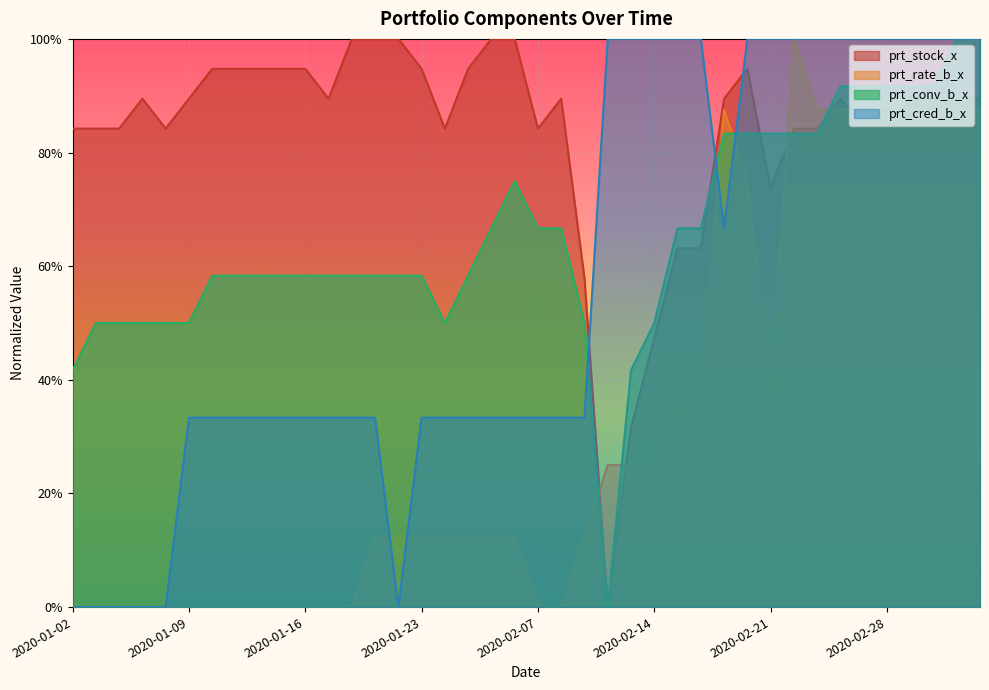

At which category is the sum across all series the highest?

2020-03-04